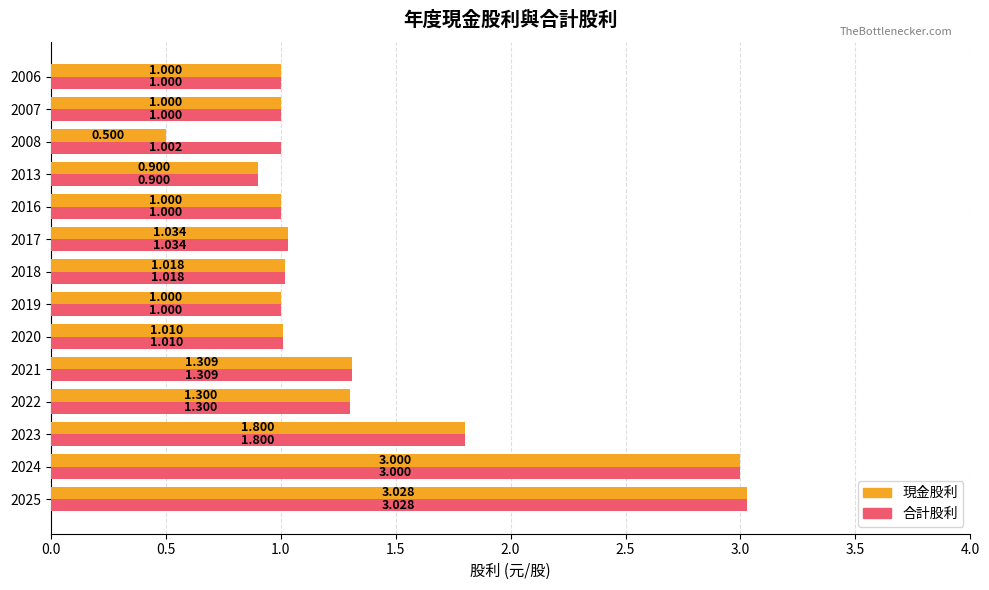

Which series has the largest total across all categories?

合計股利